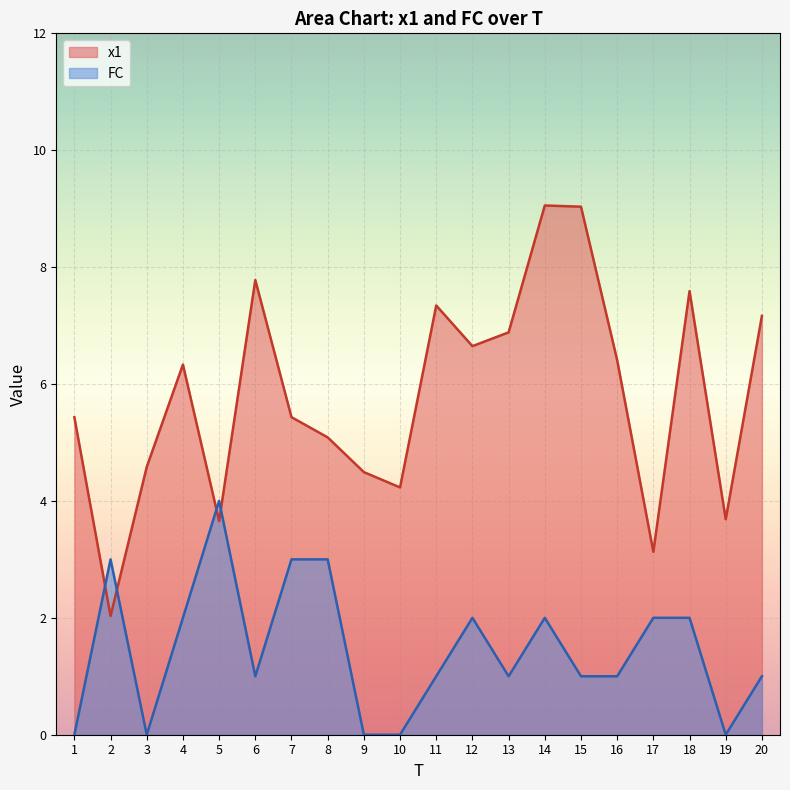

What are all the series names shown in the legend?

x1, FC